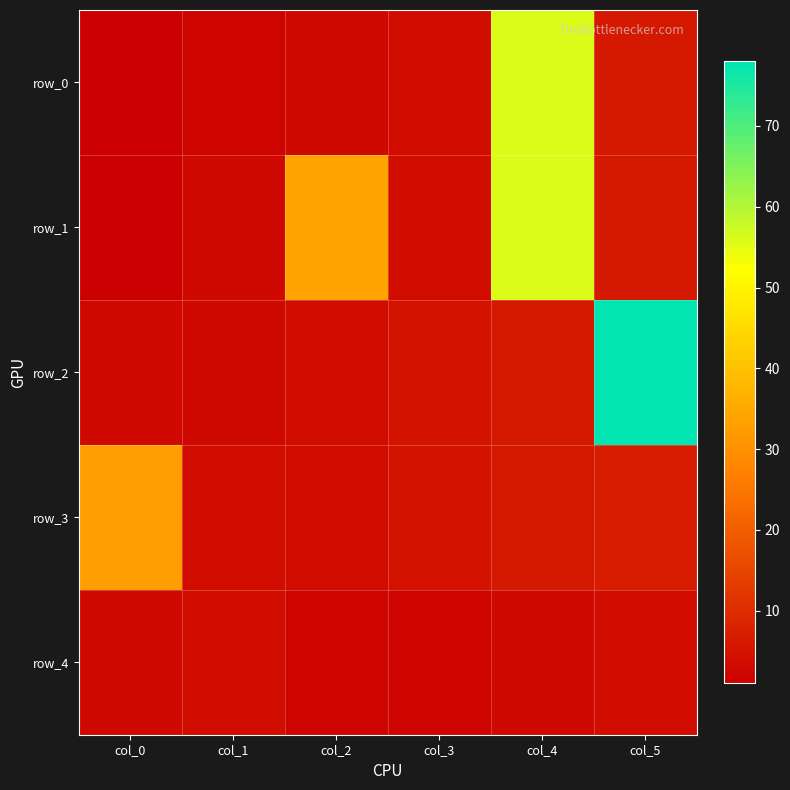

What value does the row_3 series have at col_0, to the nearest 10?

30